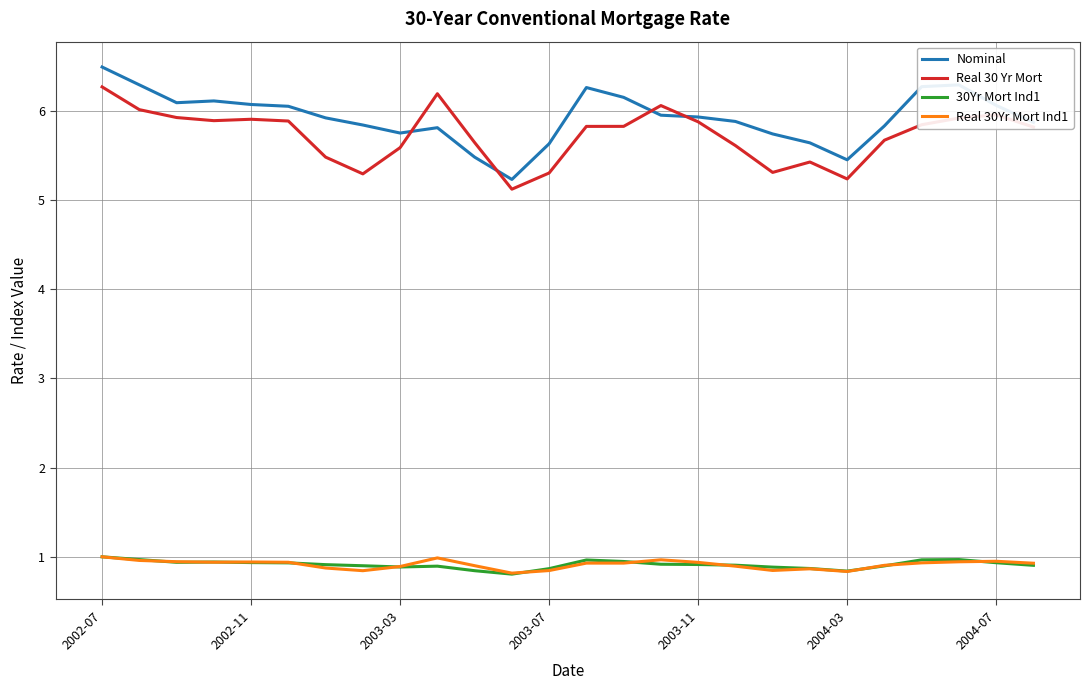

True or false: Real 30Yr Mort Ind1 and Real 30 Yr Mort cross at least once.

False